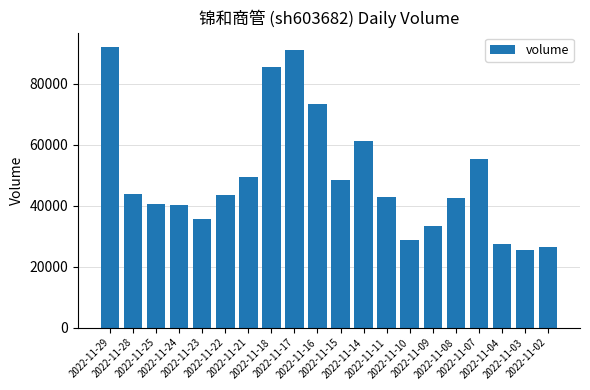

What is the minimum value shown in the chart?

25556